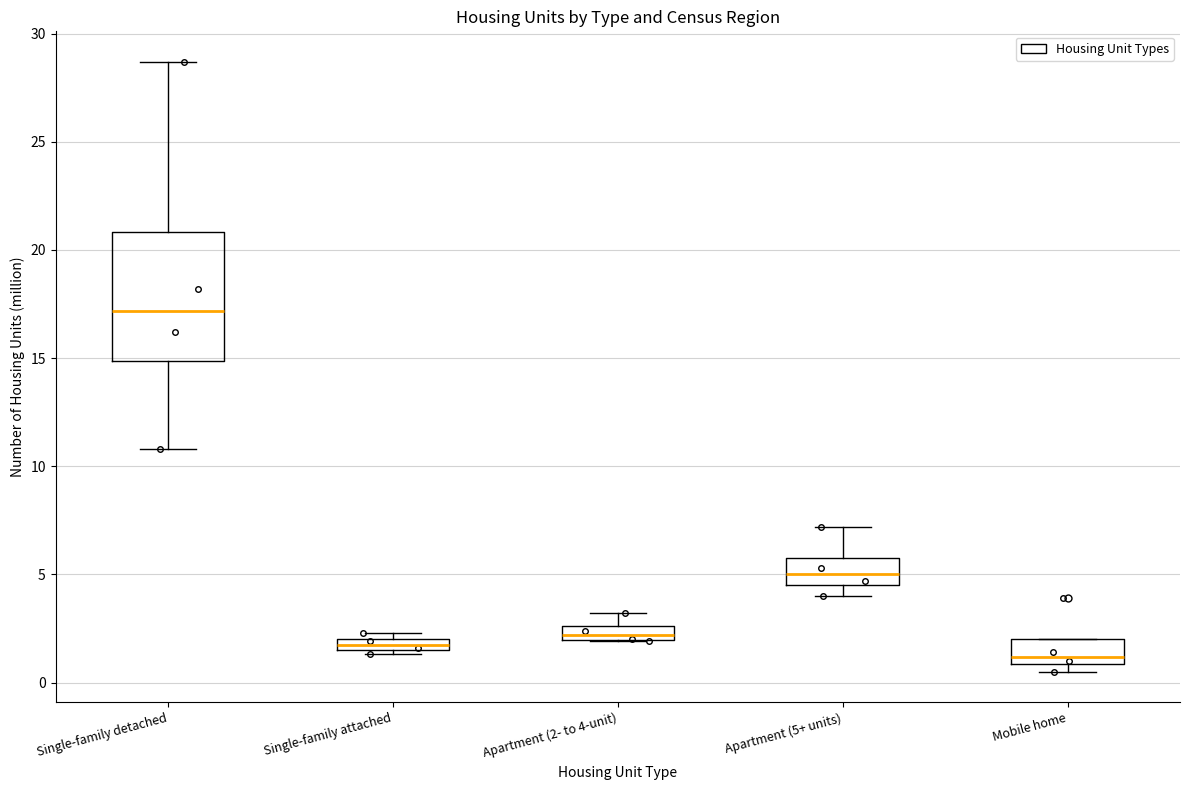

Where is the lower edge of the box for Apartment (5+ units) on the y-axis? The values are not printed on the chart, so give them approximately, as read against the axis.

4.5